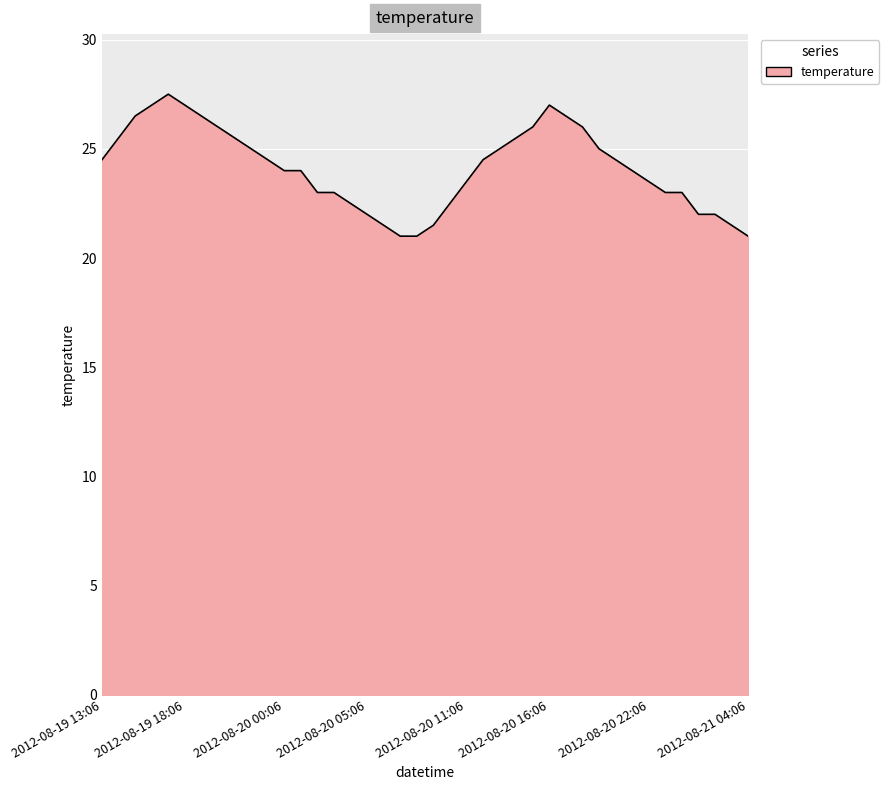

What is the smallest value displayed?

21.0